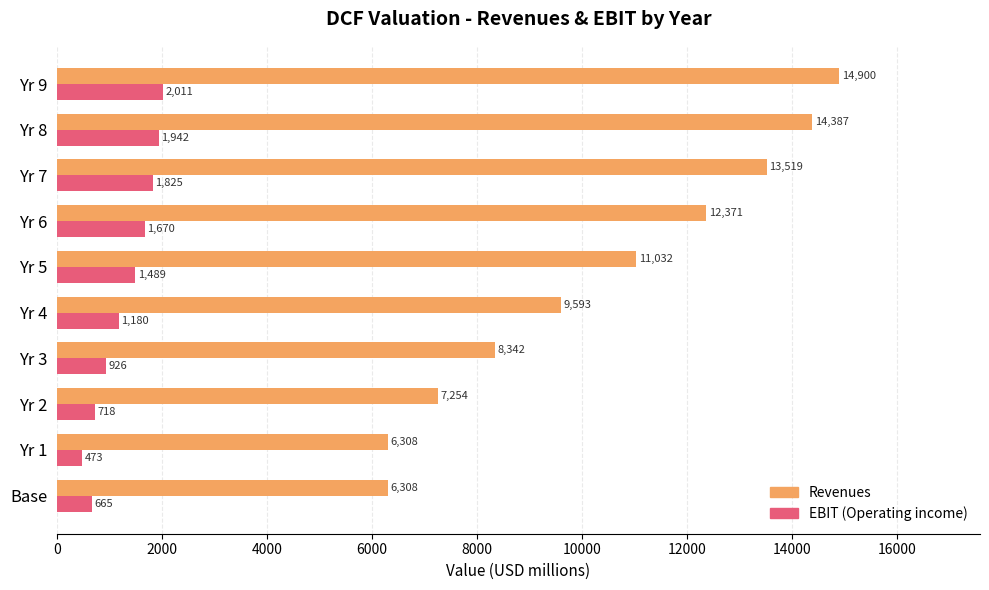

Rank the series by their maximum value, from highest to lowest.

Revenues, EBIT (Operating income)